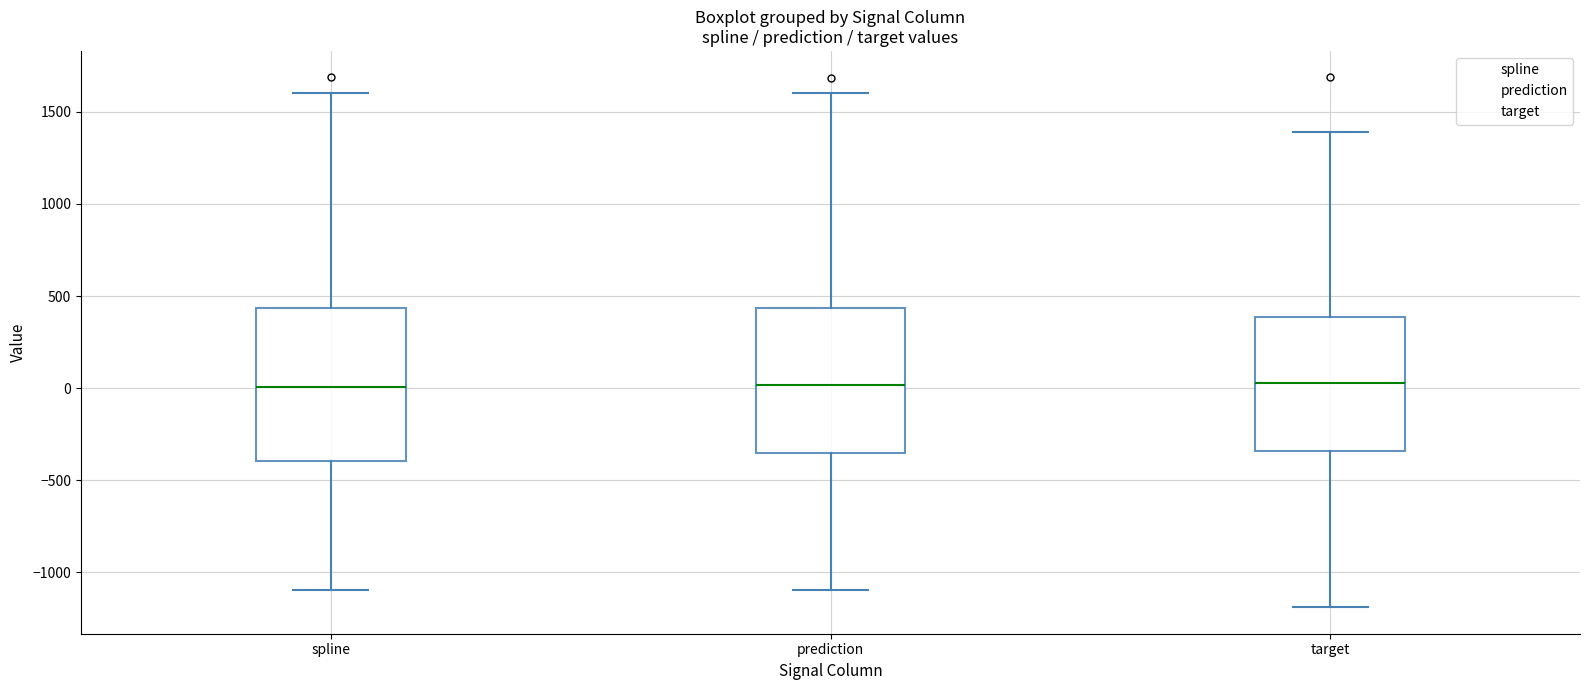

Reading left to right, transcribe this box plot: for each box, give where its median line is, the range the box spans, and where its two whiskers end, as read against the y-axis. The values are not printed on the chart, so give them approximately, as read against the axis.

spline: median 0, box -400 to 450, whiskers -1100 to 1600
prediction: median 0, box -350 to 450, whiskers -1100 to 1600
target: median 50, box -350 to 400, whiskers -1200 to 1400